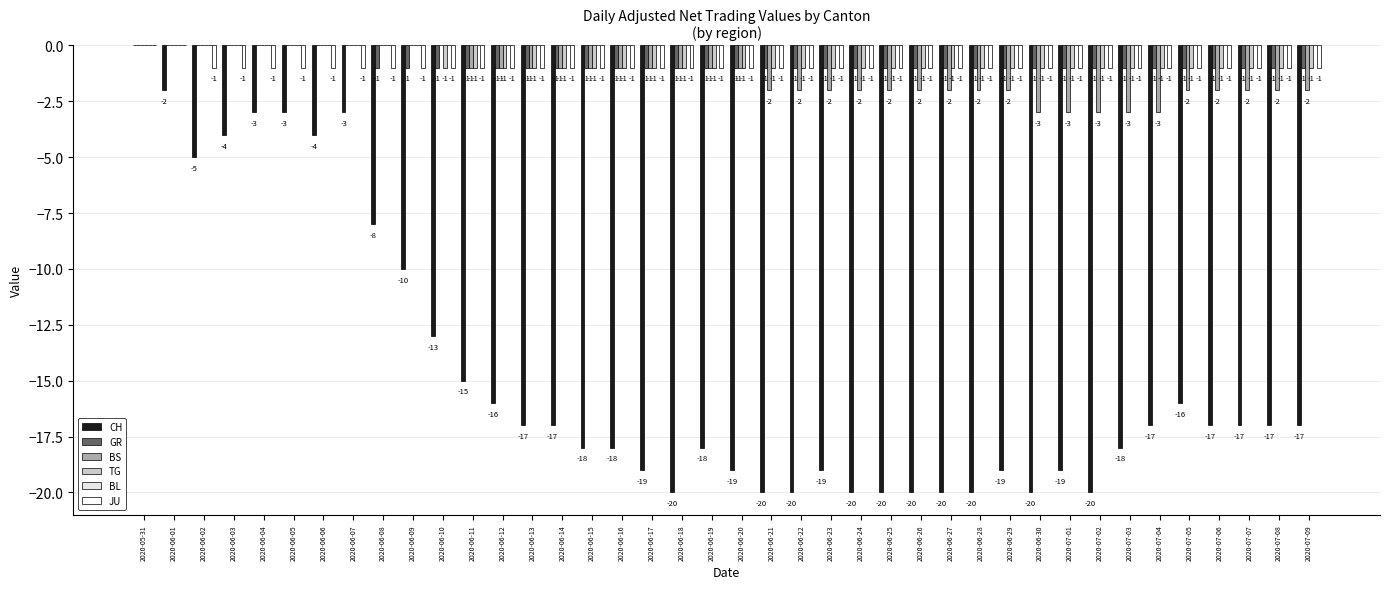

Are the bars grouped side by side (vs. stacked)?

Yes